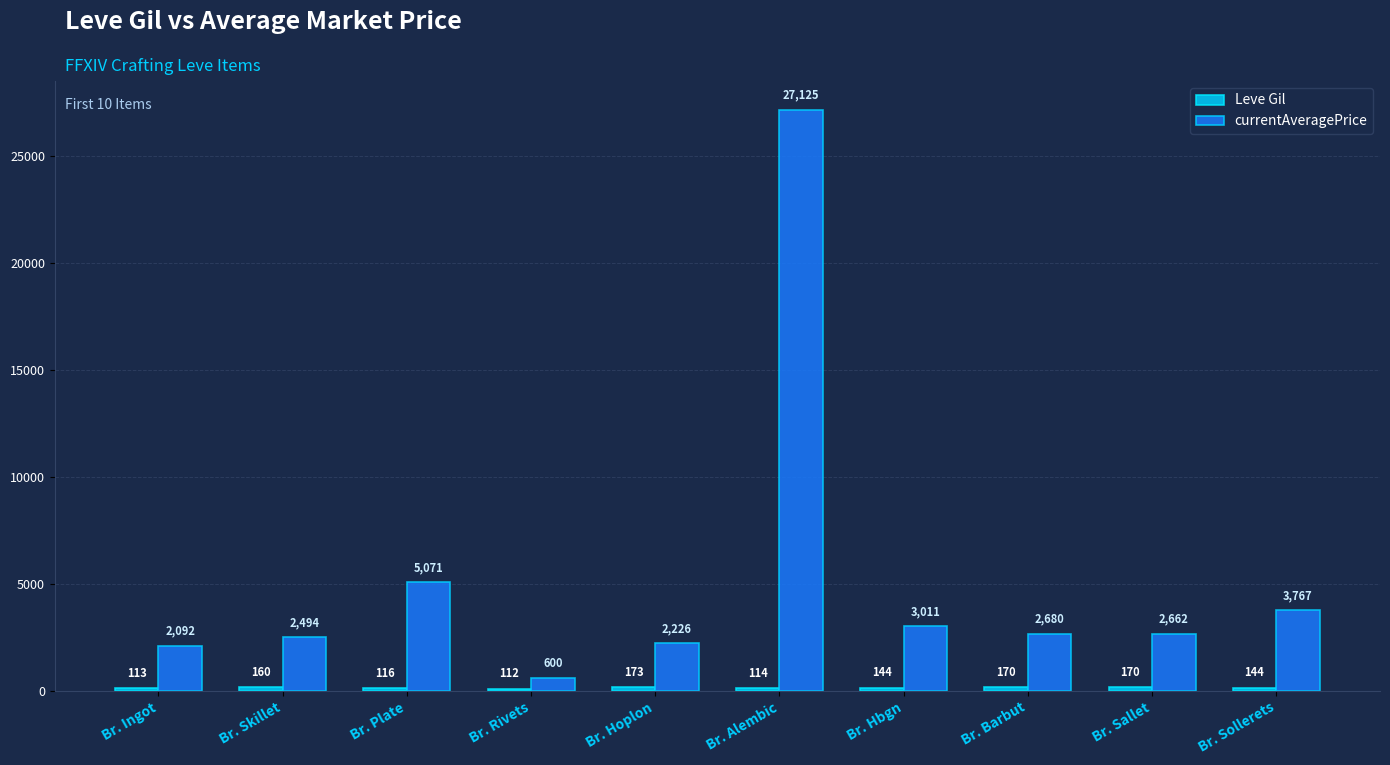

Does the chart contain stacked bars?

No